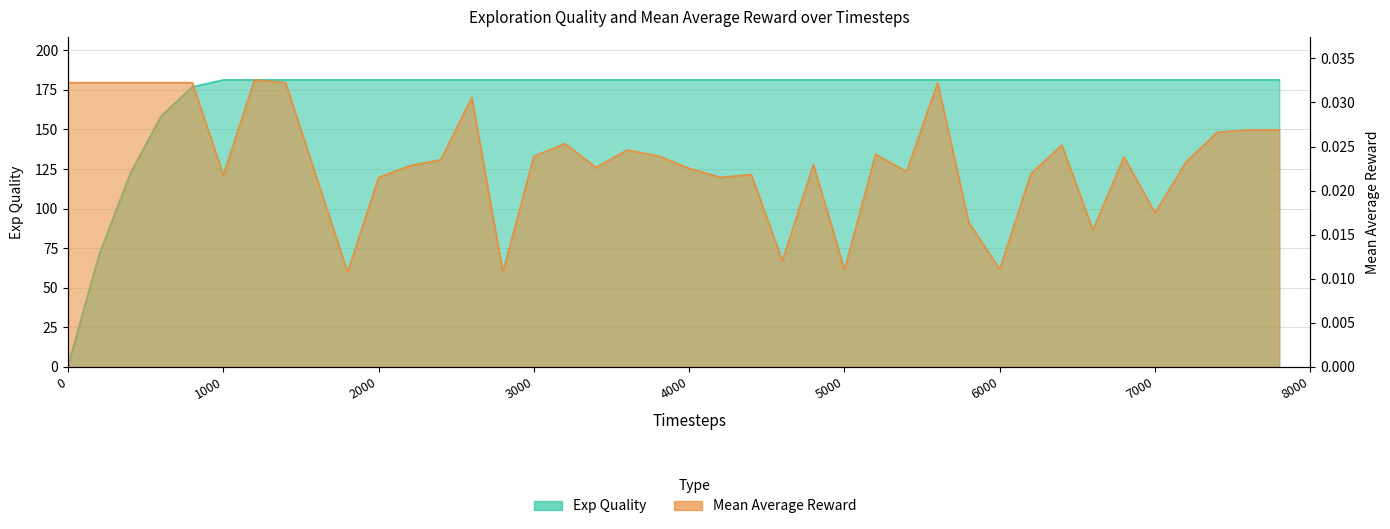

Rank the series by their maximum value, from highest to lowest.

Exp Quality, Mean Average Reward